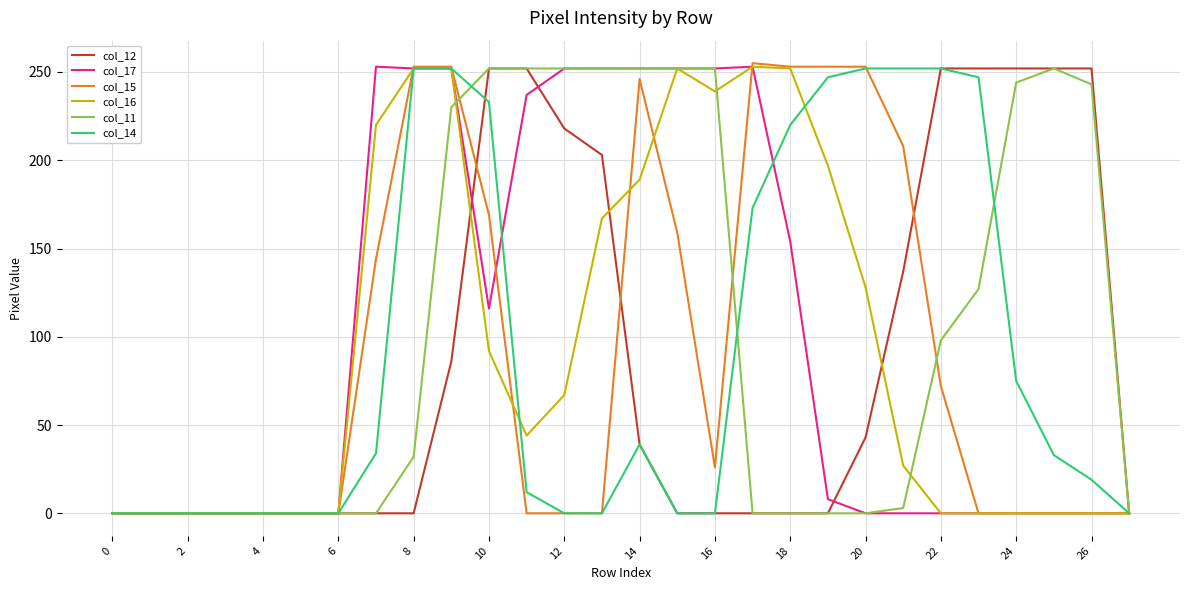

What is the greatest value displayed?

255